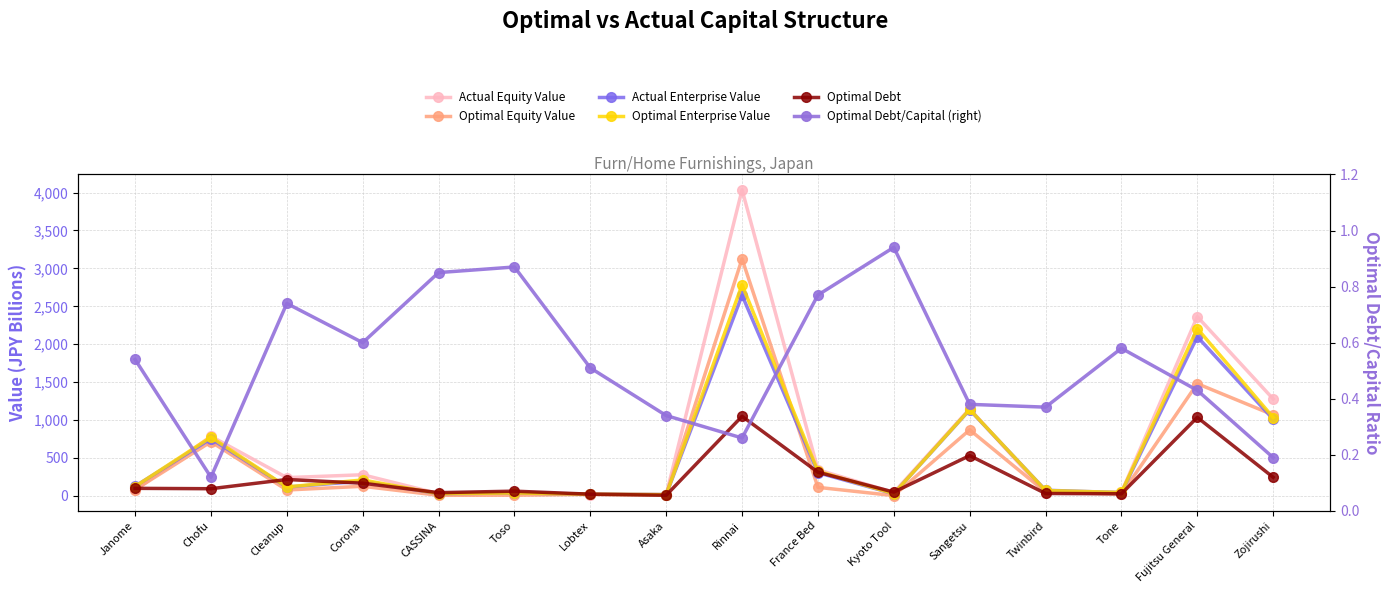

What is the difference between the maximum and minimum values in the Optimal Enterprise Value series?

2767.6